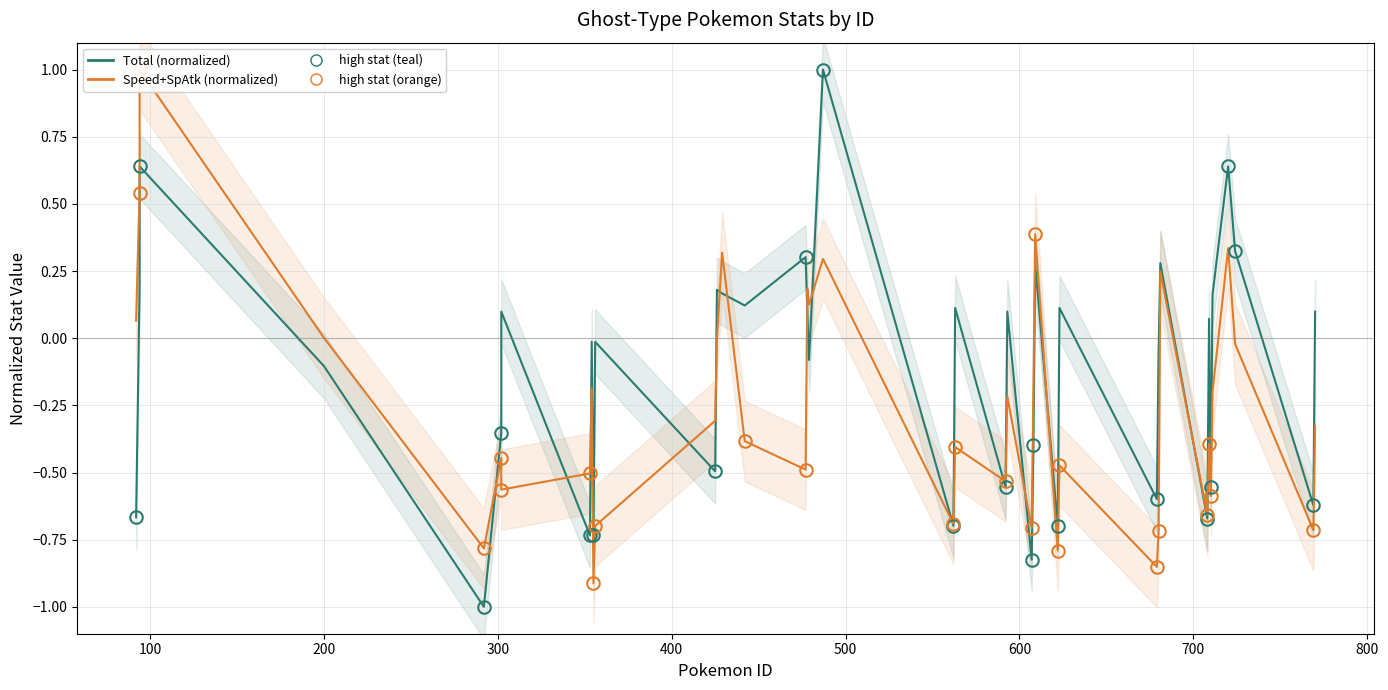

What is the maximum value shown in the chart?

1.0